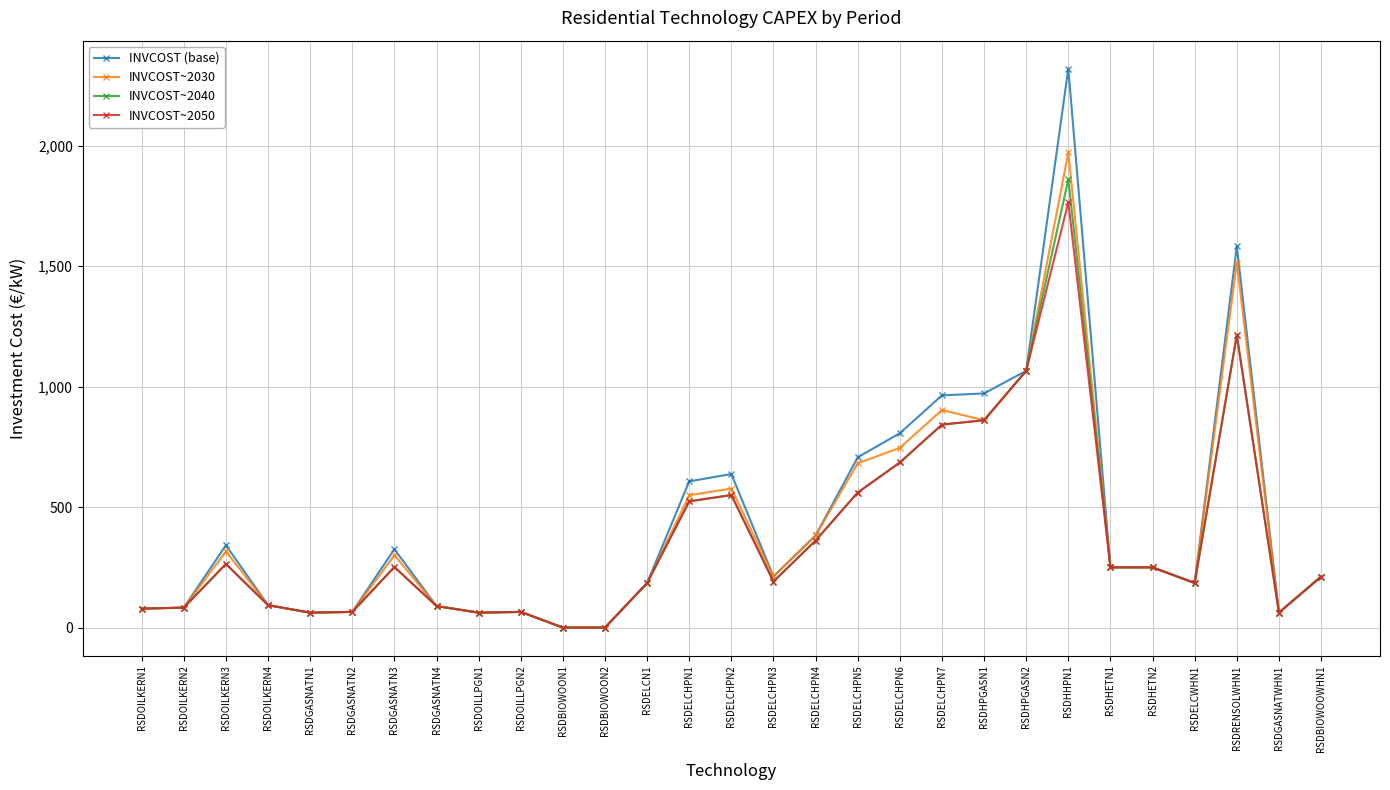

How many values in the INVCOST~2040 series exceed 211?

15